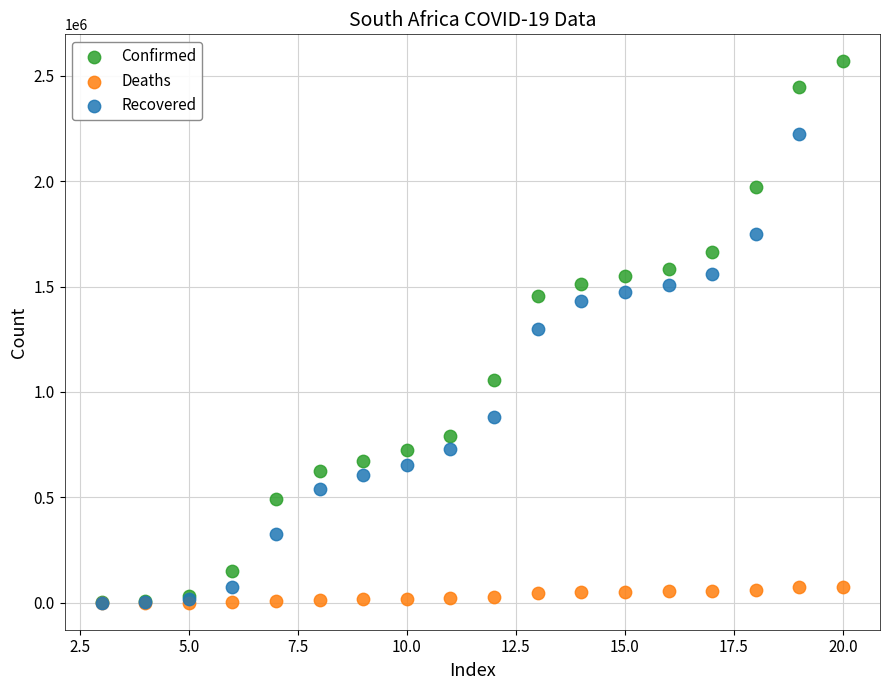

Which series reaches the maximum Y coordinate?

Confirmed